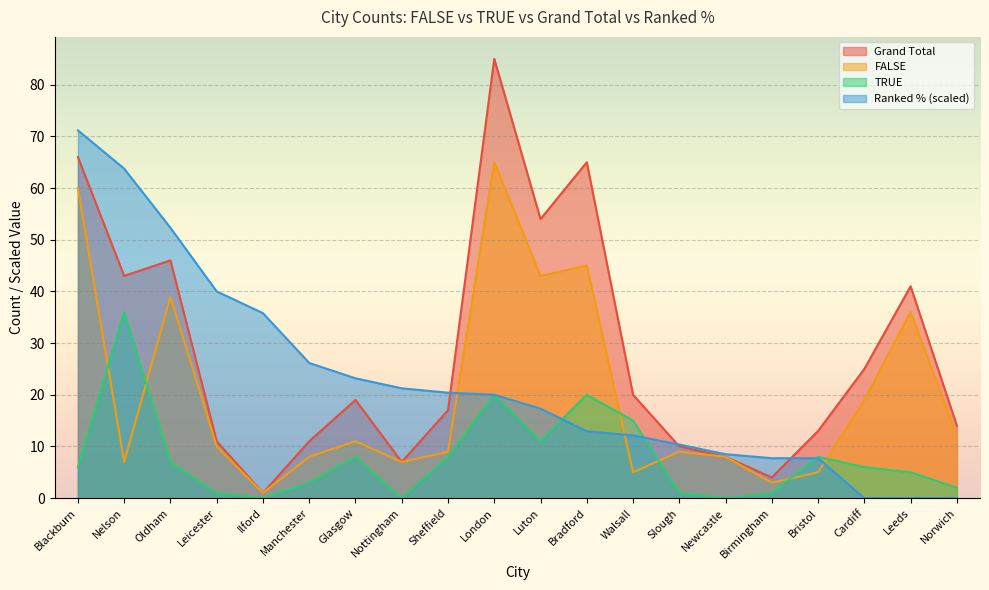

The value of Ranked % at Cardiff is 32.3. True or false?

False